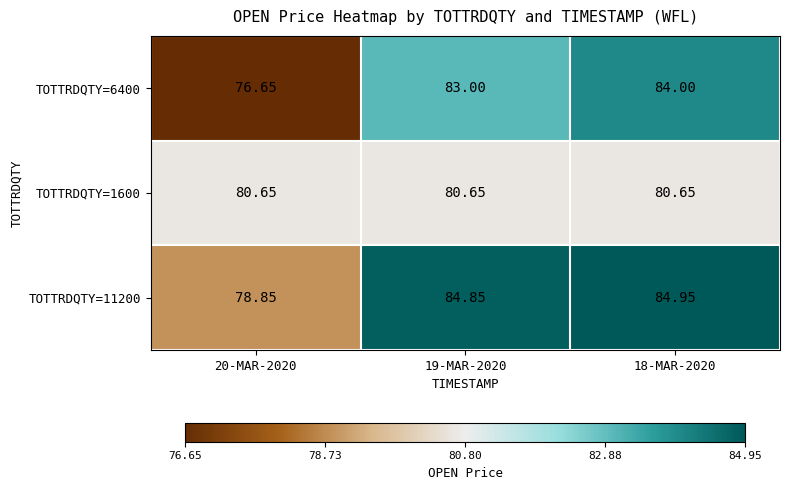

Which series has the largest range (max minus min)?

TOTTRDQTY=6400